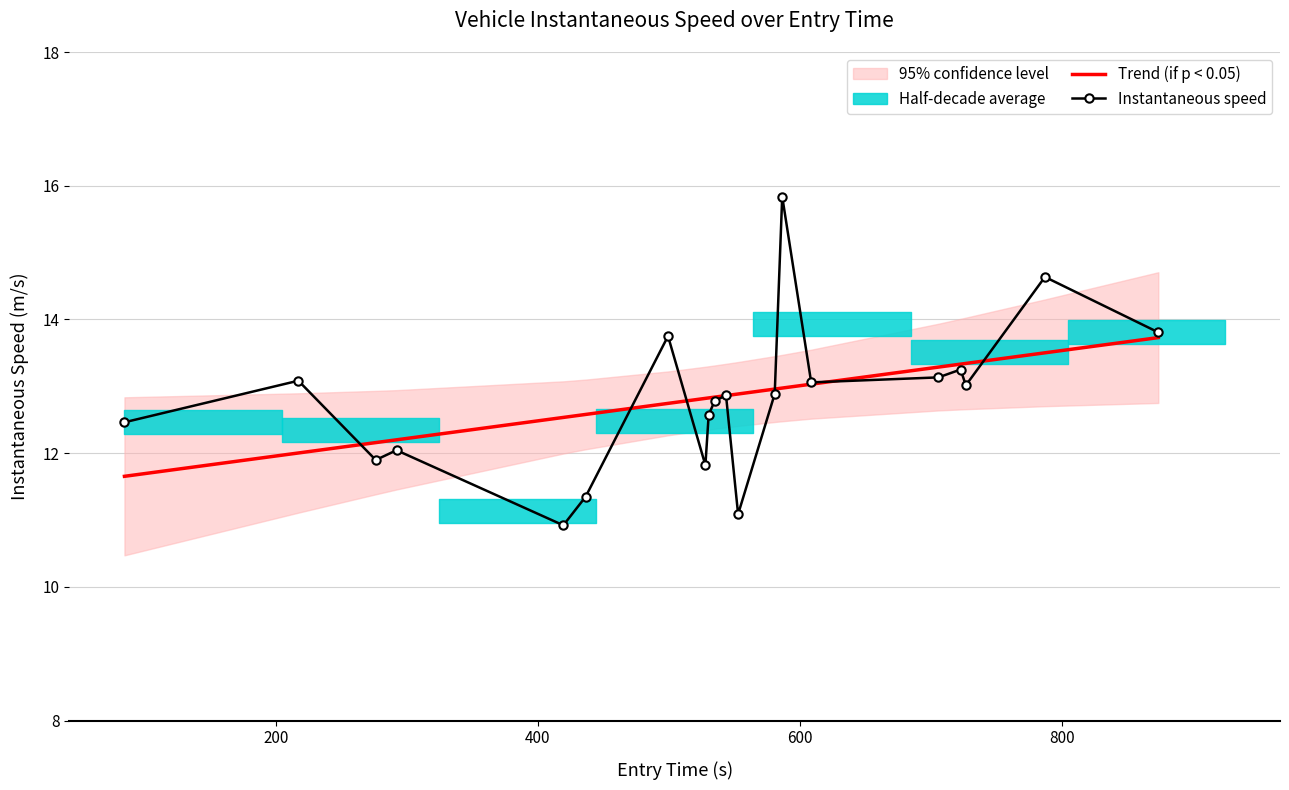

True or false: Instantaneous speed has more than 0 interior local peaks.

True